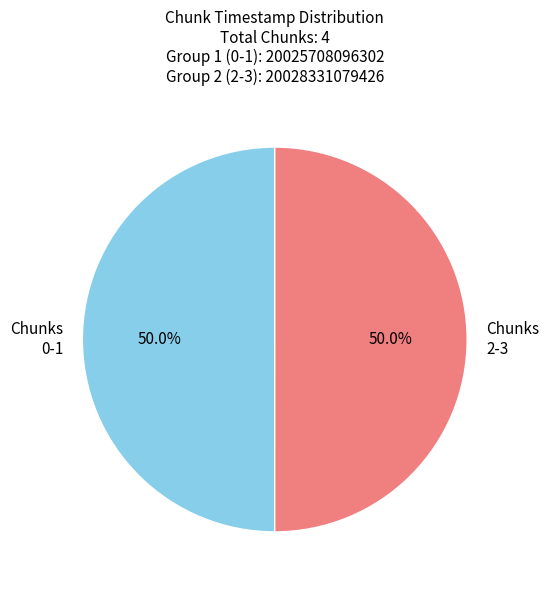

Do Chunks 0-1 and Chunks 2-3 together represent more than half of the pie?

Yes